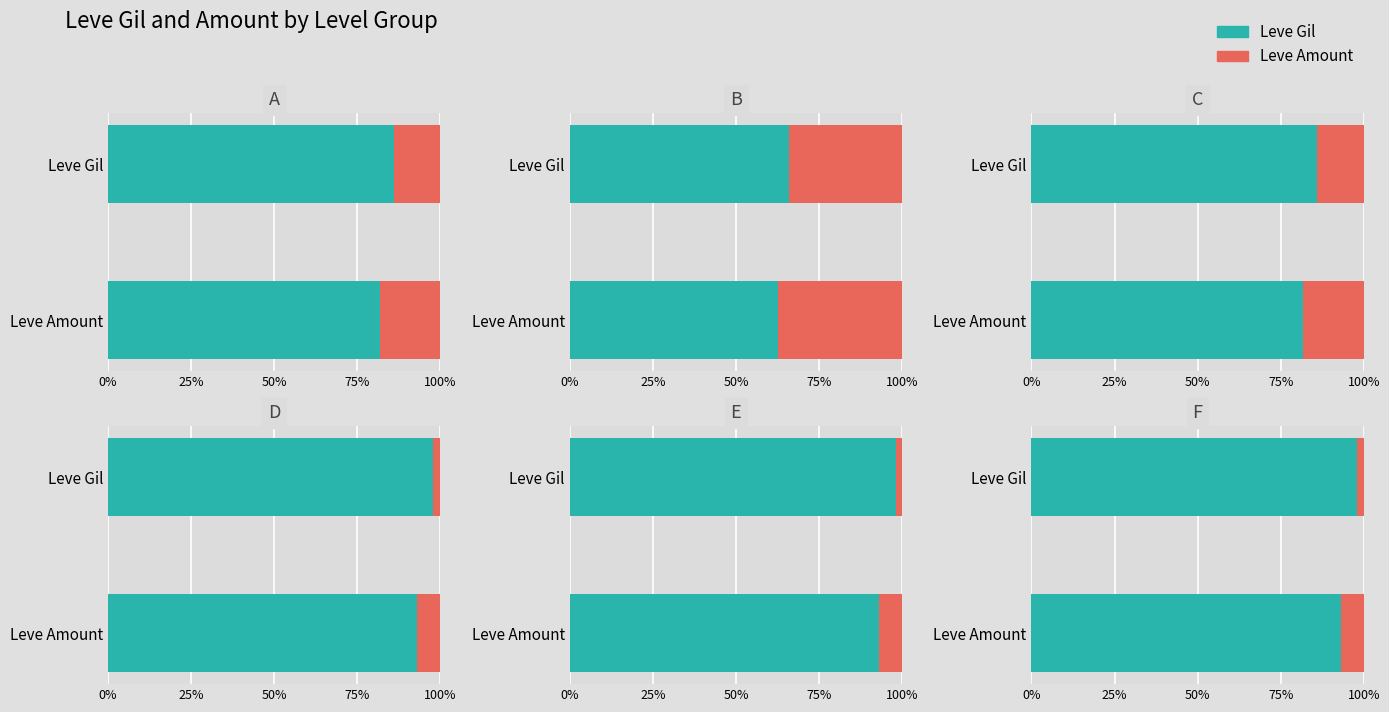

Between 4 and 11, which is larger?

11